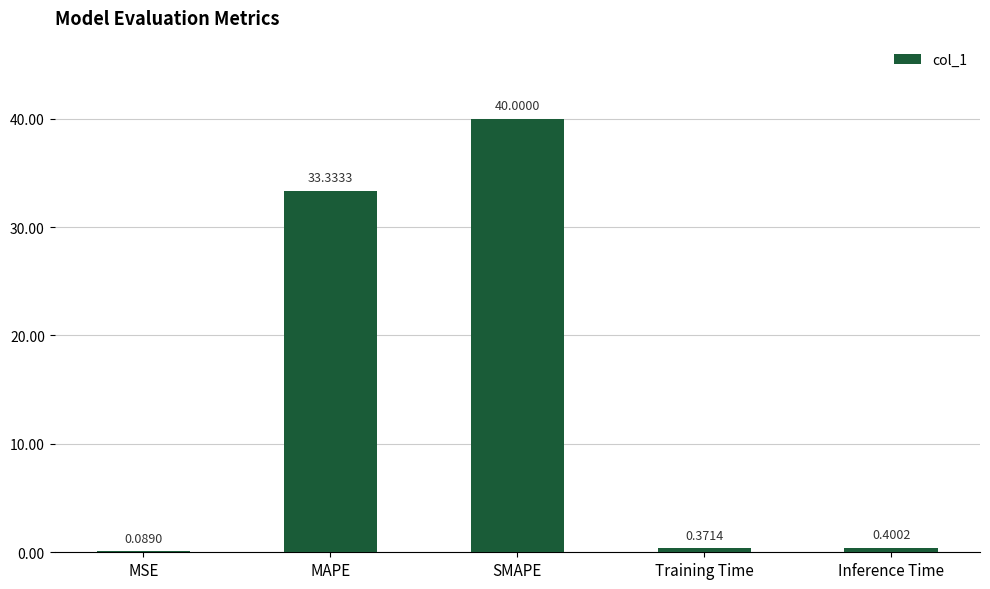

What is the change in value from SMAPE to Inference Time?

-39.6